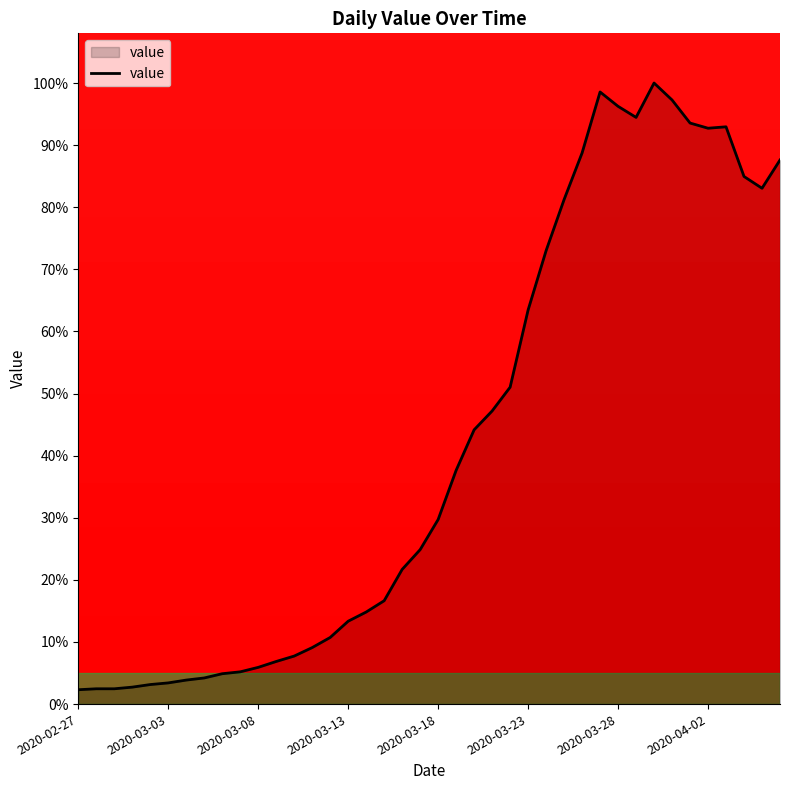

How many lines are shown in the chart?

1